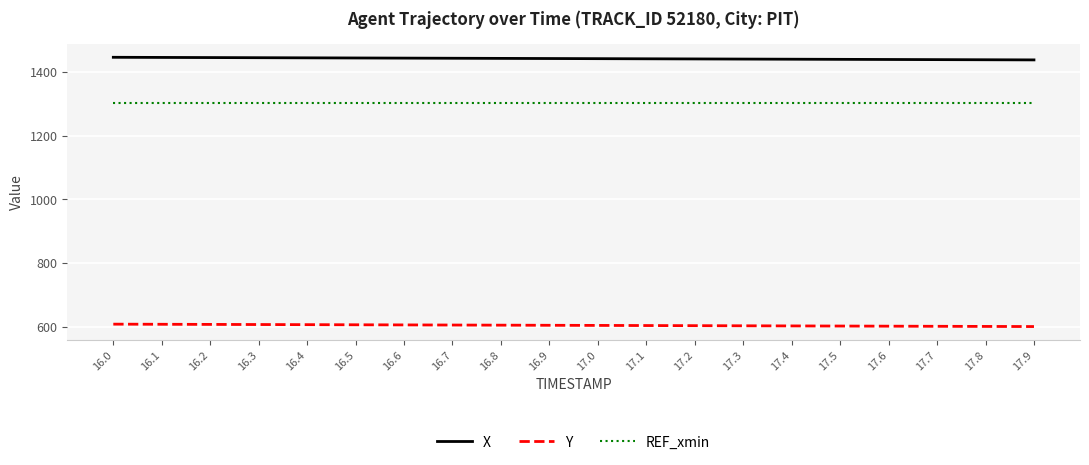

What are all the series names shown in the legend?

X, Y, REF_xmin